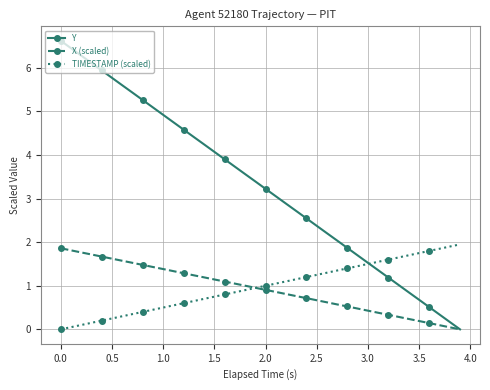

Which series has the largest total across all categories?

Y